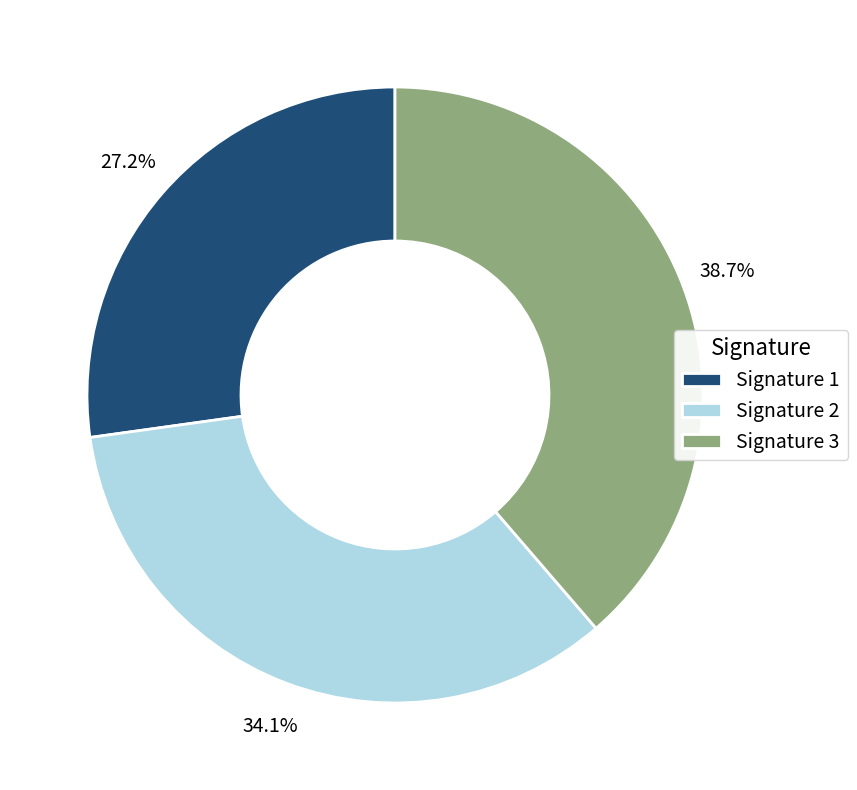

How many segments does this pie chart have?

3